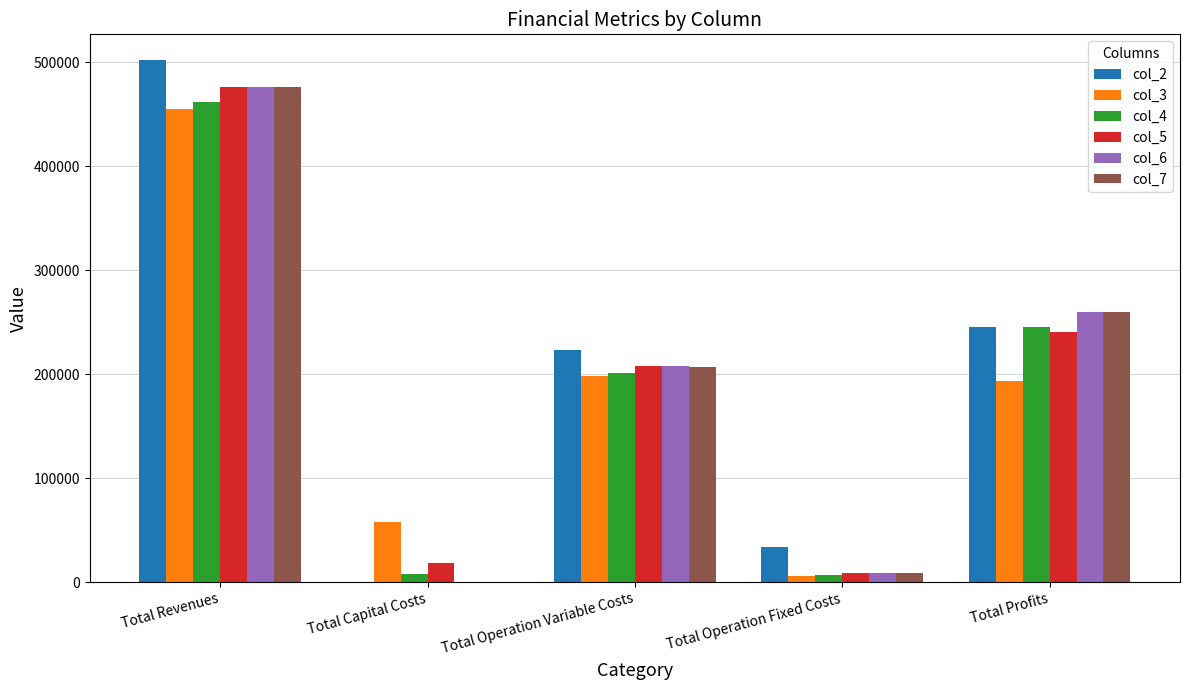

What is the sum of all col_5 values?

951668.1